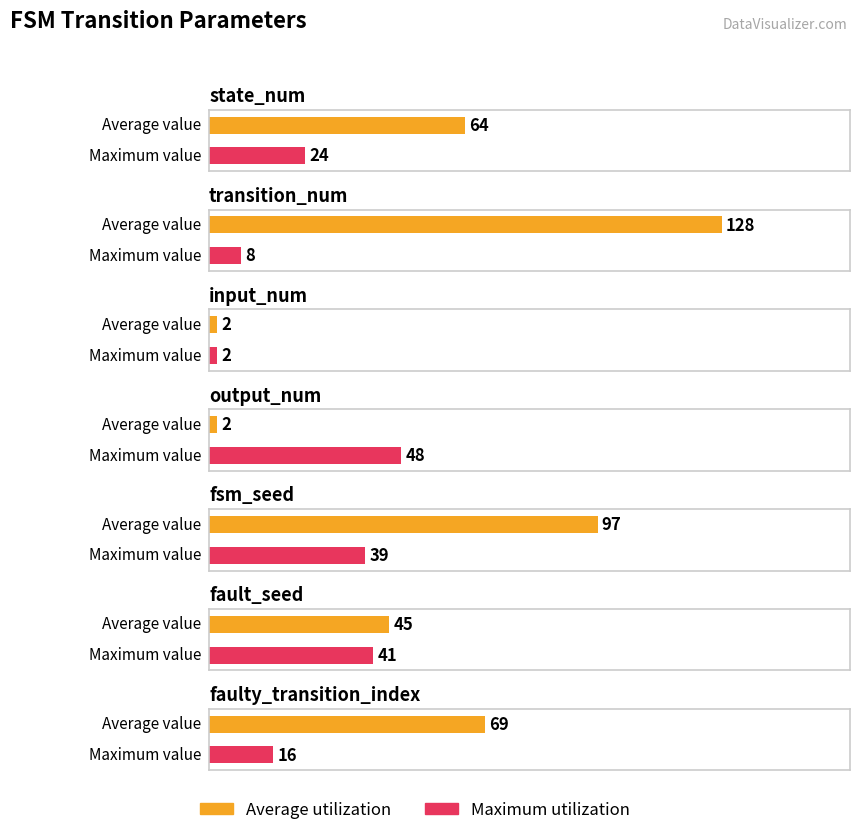

How many data points does each series have?

7